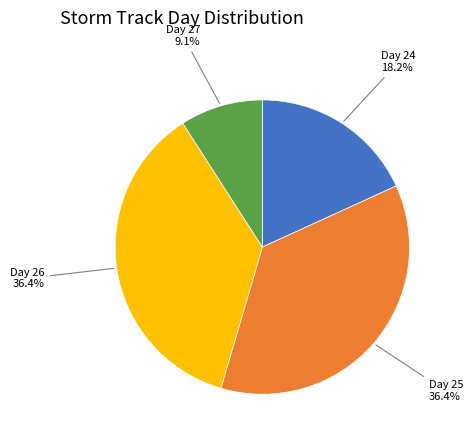

Which has a higher value, Day 24 or Day 27?

Day 24